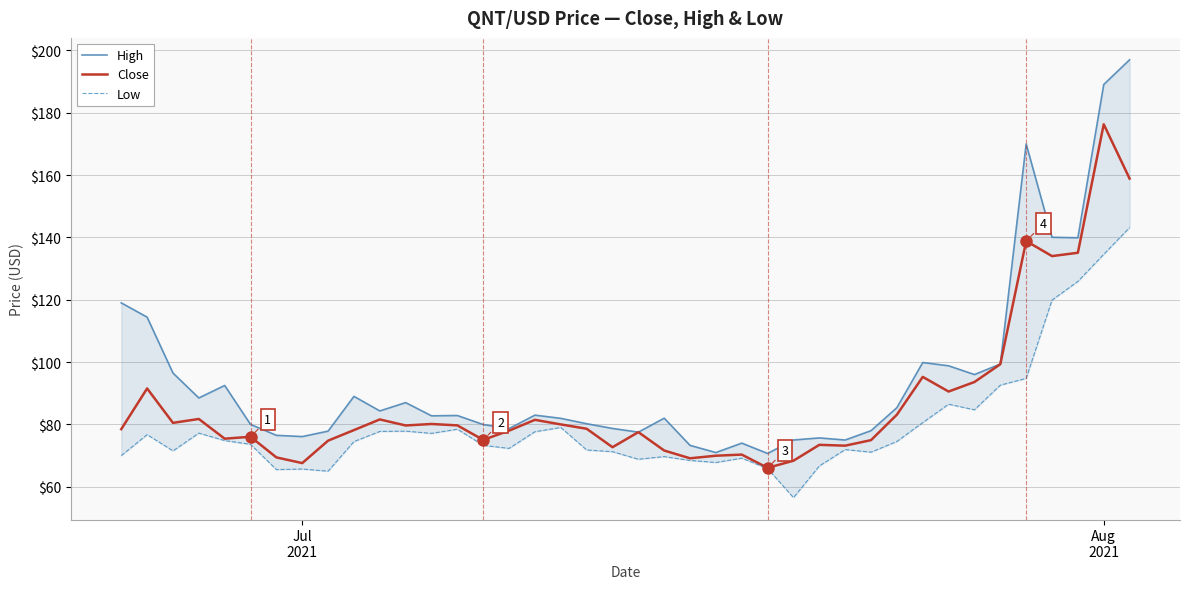

What is the lowest value of the Close series?

66.1